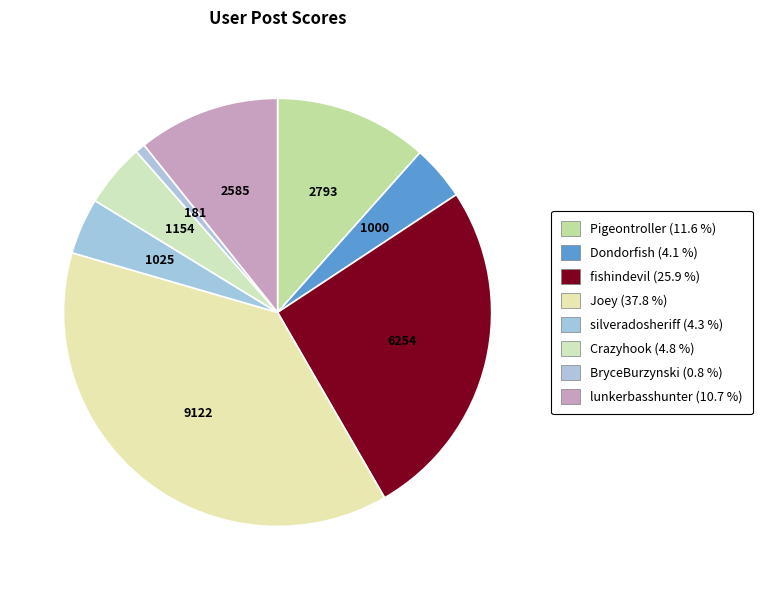

How many slices are in this pie chart?

8